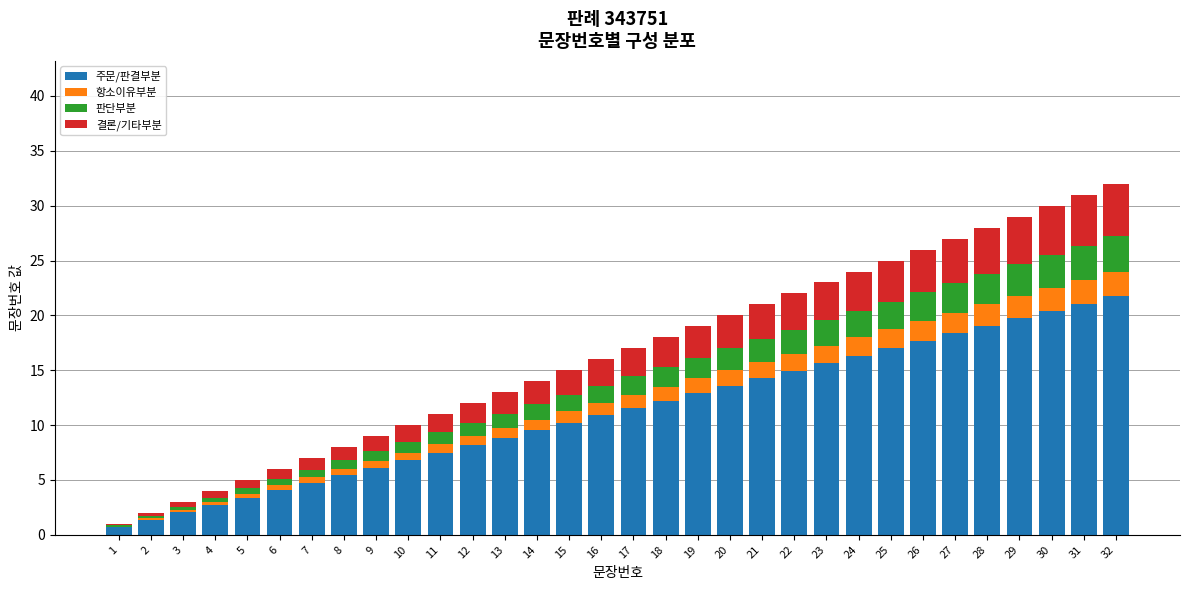

What is the highest value of the 주문/판결부분 series?

21.8